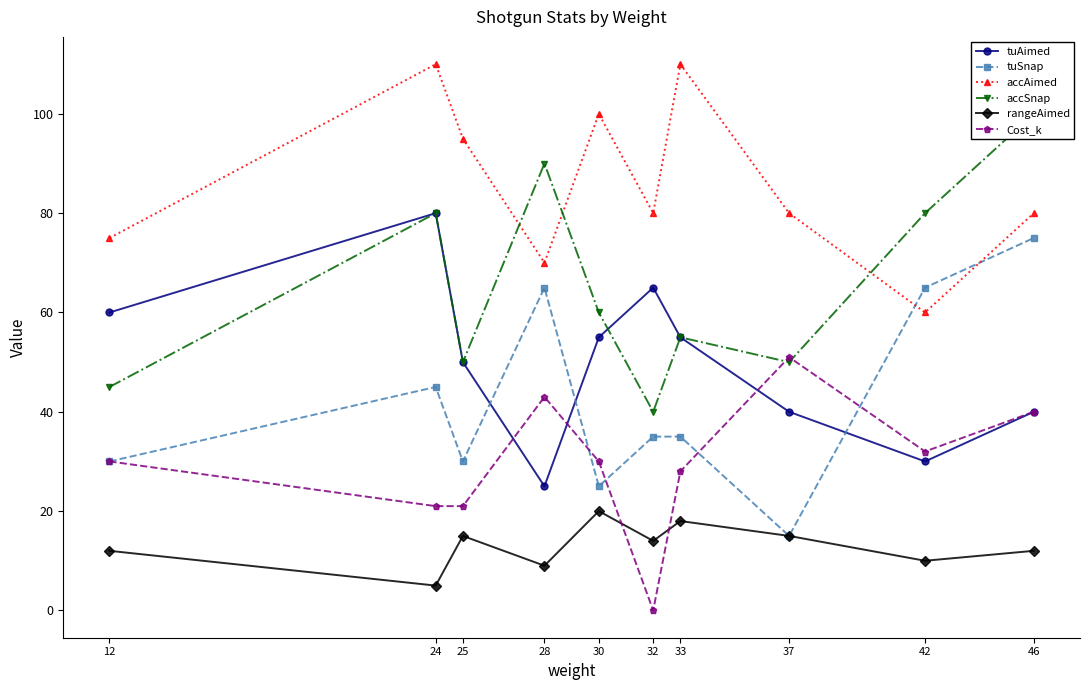

Which series ends up on top after the final intersection of accSnap and tuAimed?

tuAimed